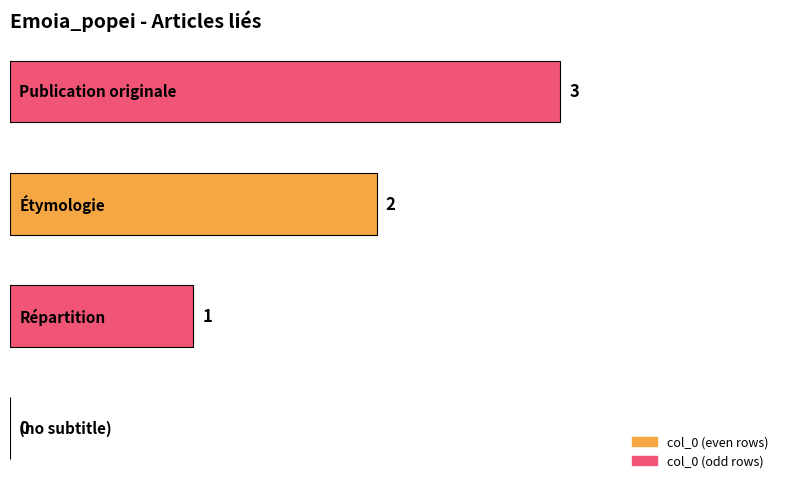

How many values are between 1 and 3?

3